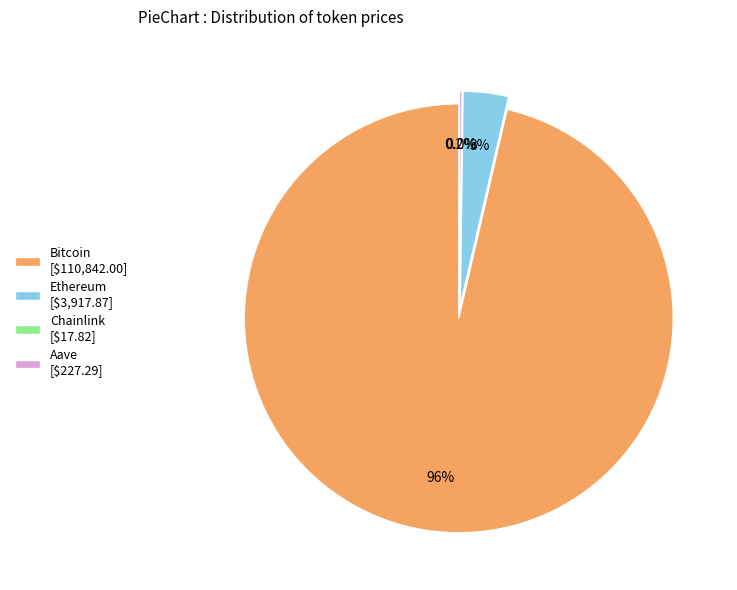

Rank the categories by value from highest to lowest.

Bitcoin, Ethereum, Aave, Chainlink